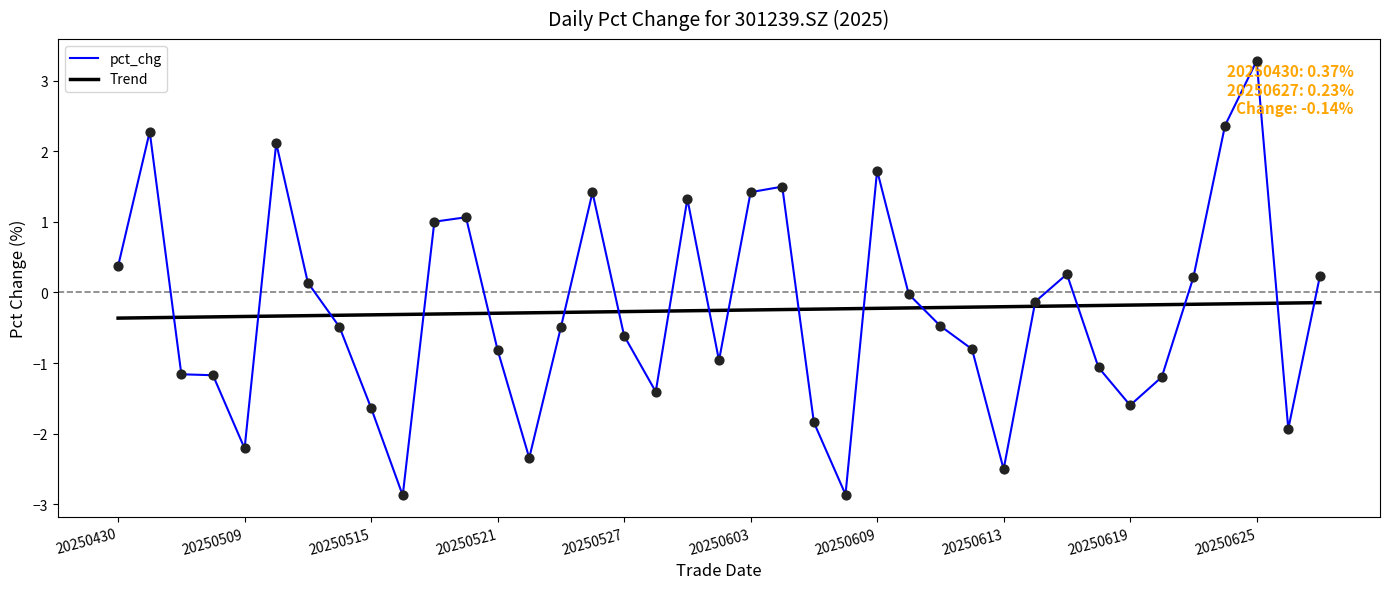

Rank the series by their maximum value, from highest to lowest.

pct_chg, Trend